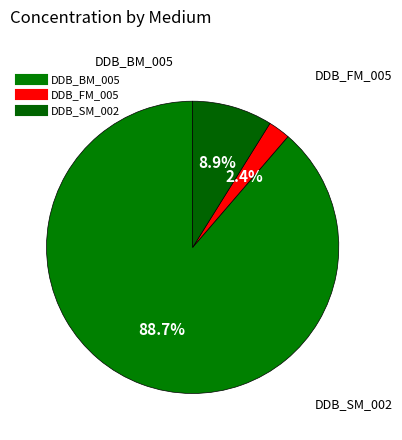

How many segments does this pie chart have?

3